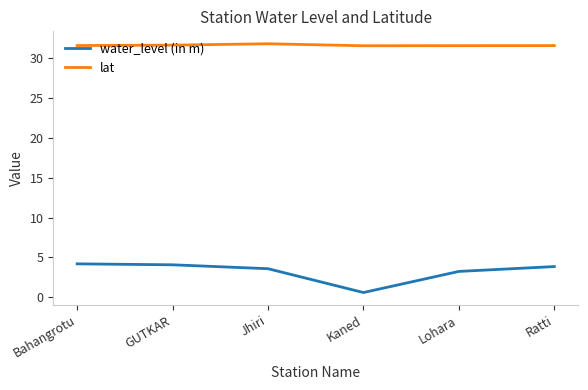

Rank the series by their maximum value, from highest to lowest.

lat, water_level (in m)